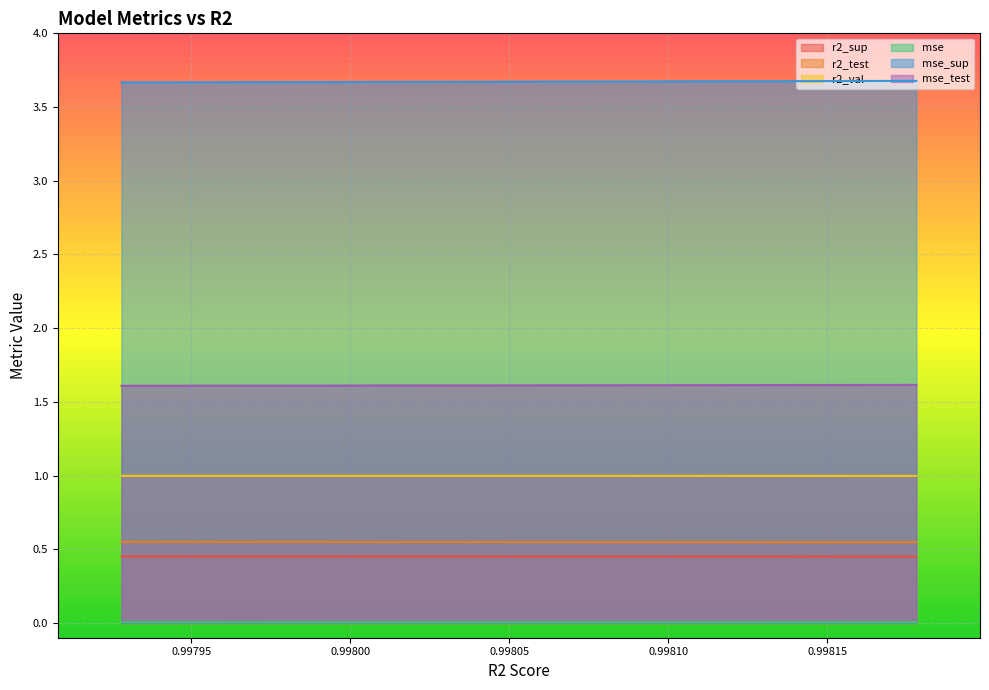

Does the chart display data point markers on the line(s)?

No